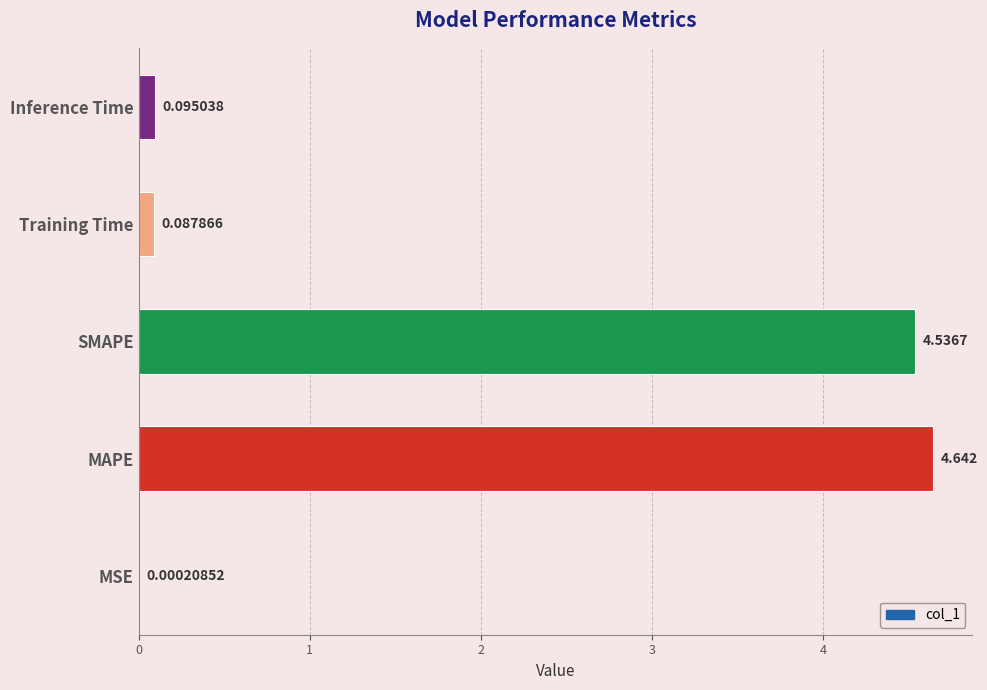

Which has a higher value, Inference Time or SMAPE?

SMAPE